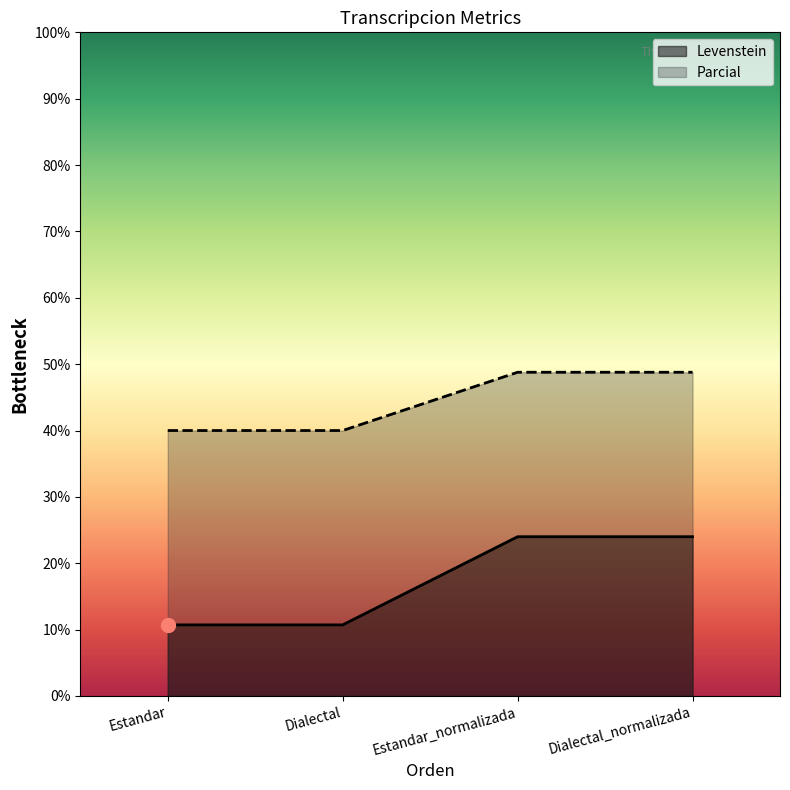

Which series contains the lowest Y value?

Levenstein